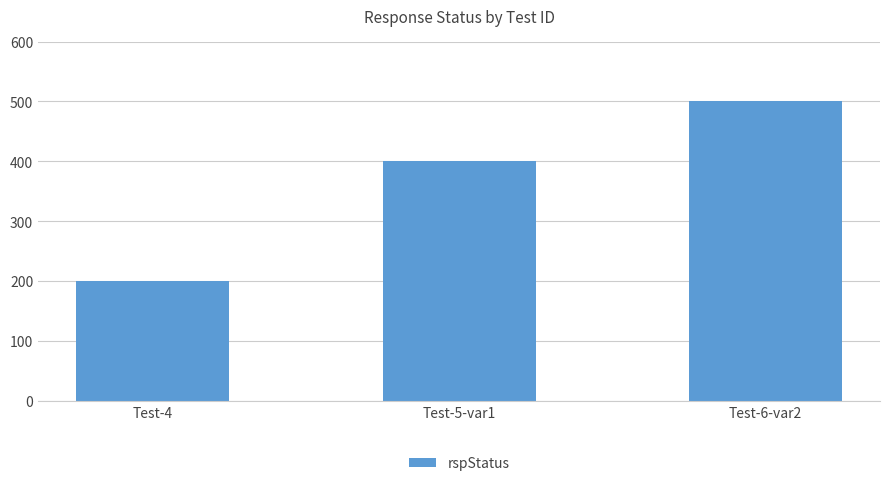

Is it true that the value at Test-6-var2 is 500?

True